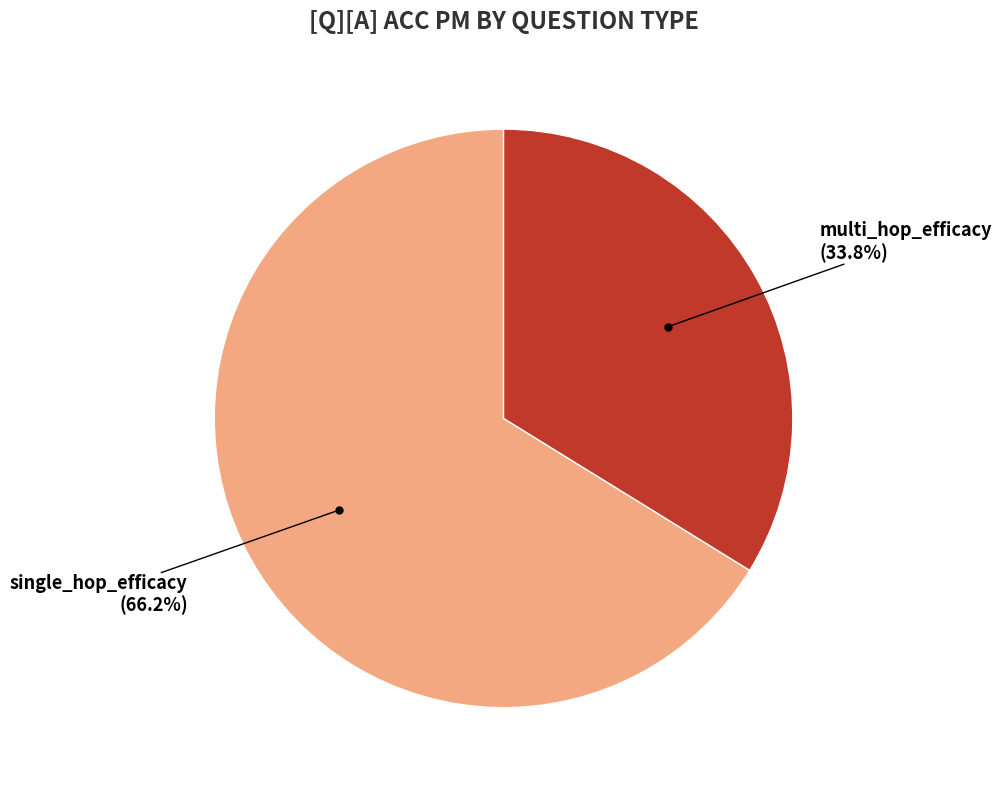

Does any single category account for the majority?

Yes